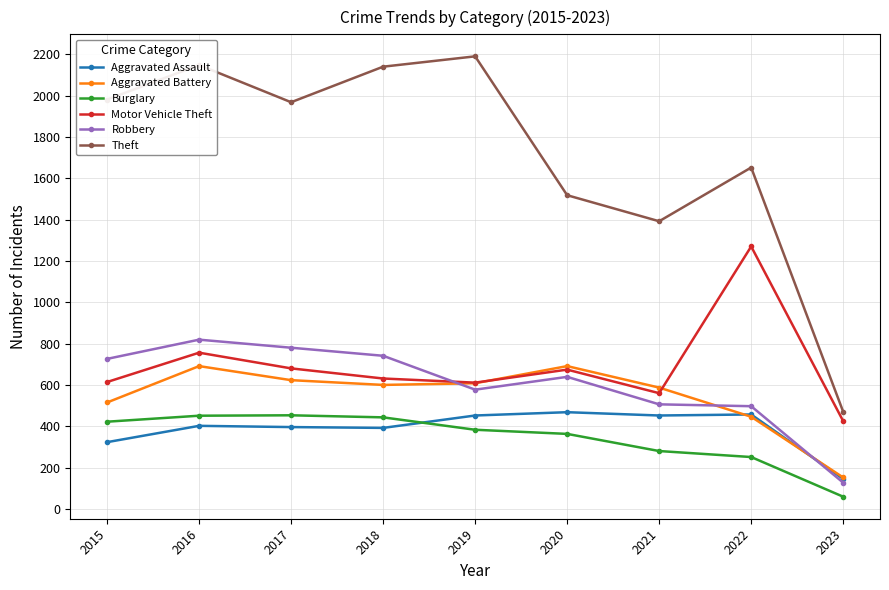

What is the value of the Motor Vehicle Theft point at the 7th from the left?

560